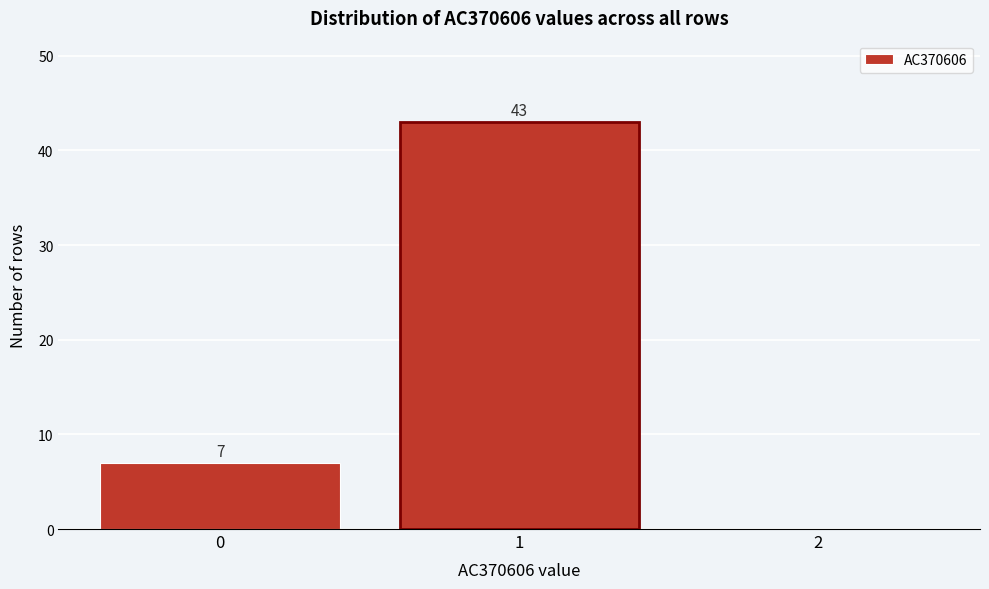

Reading right to left, transcribe all the data shown in this chart.

2=0	1=43	0=7